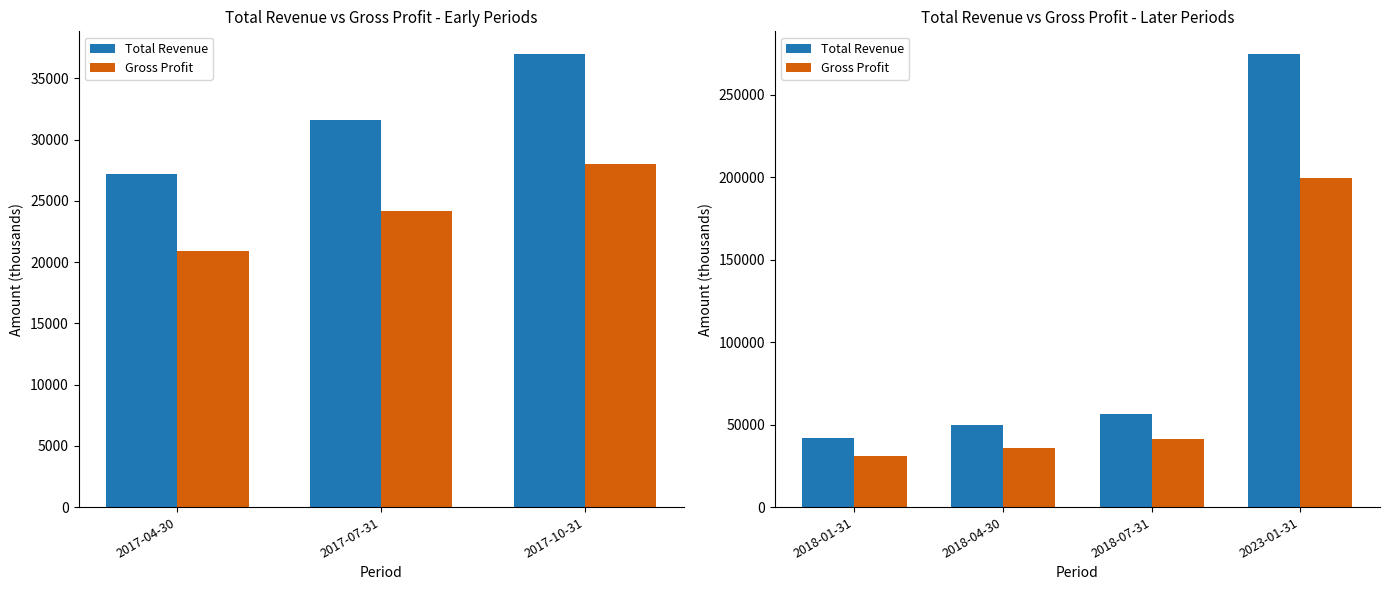

True or false: Total Revenue has a value of 274600 at 2023-01-31.

True